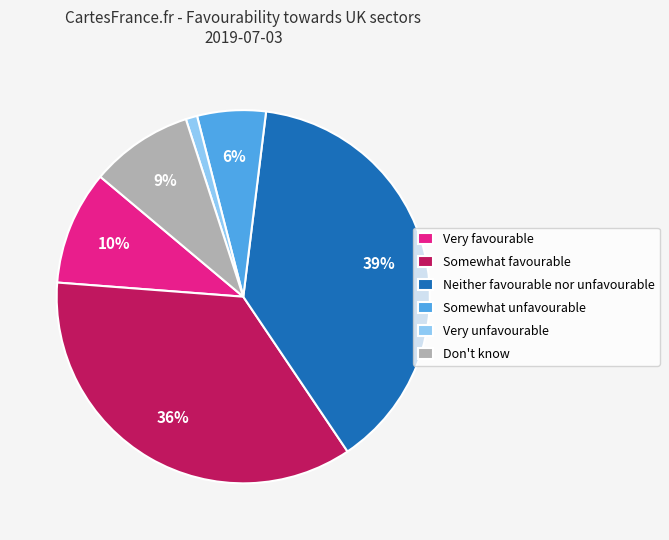

Is it true that Somewhat unfavourable is 6% of the pie?

True